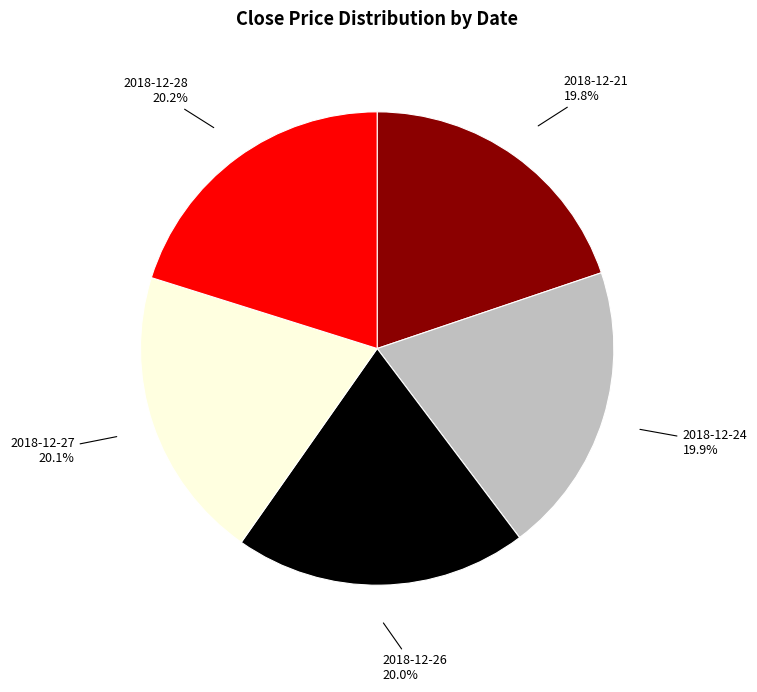

Is there a majority slice in this chart?

No